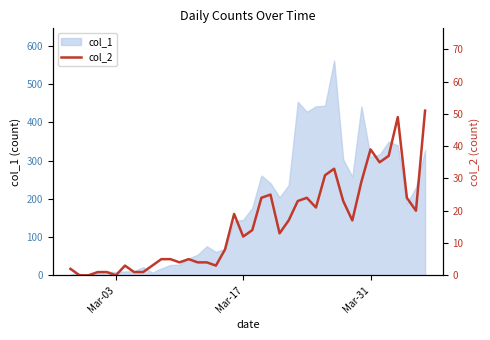

How many points are higher than both their immediate neighbors (excluding endpoints)?

8